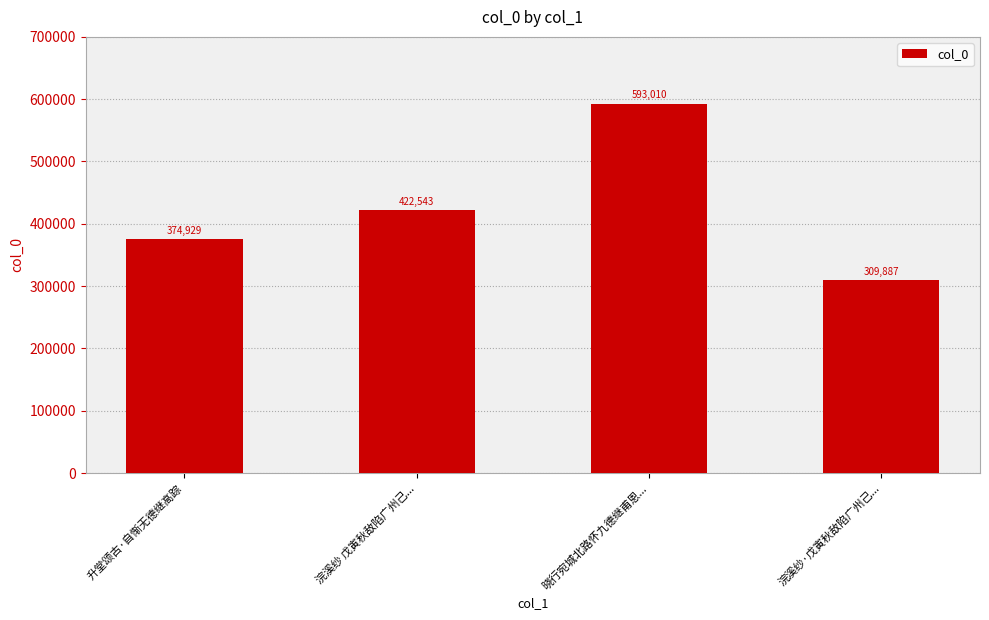

True or false: the data shows 128233 at 升堂颂古·自惭无德继高踪.

False